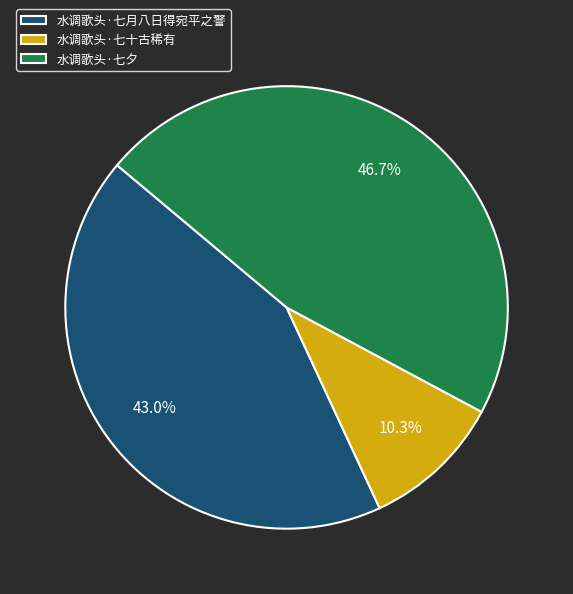

What portion of the pie excludes 水调歌头·七月八日得宛平之警?

57.0%